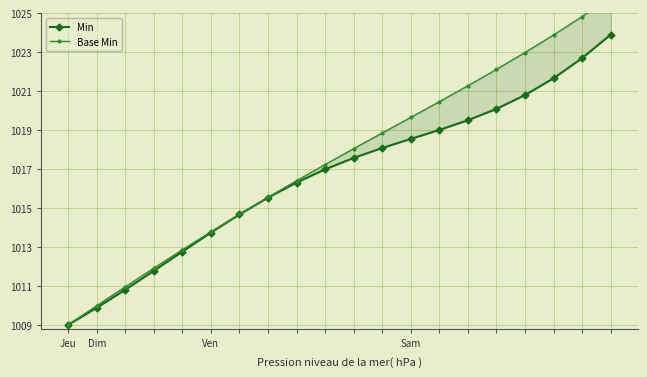

How many lines are shown in the chart?

2